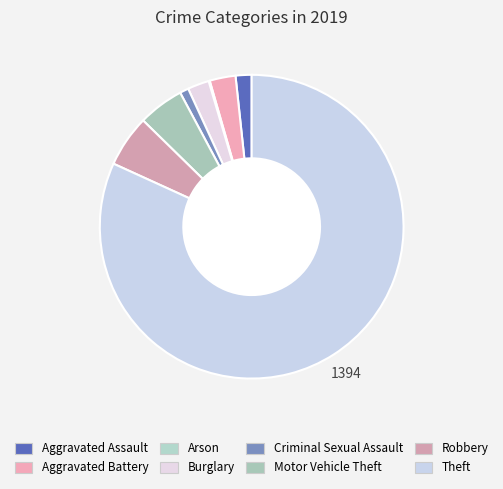

Which has a higher value, Burglary or Arson?

Burglary